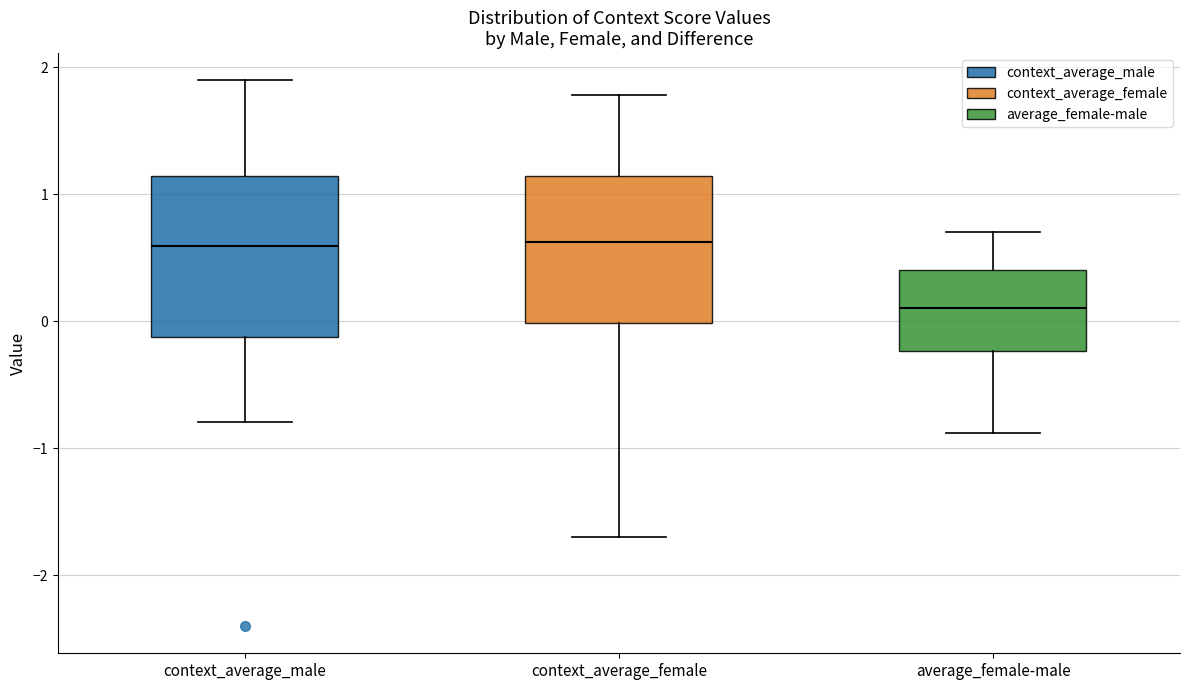

Reading left to right, transcribe this box plot: for each box, give where its median line is, the range the box spans, and where its two whiskers end, as read against the y-axis. The values are not printed on the chart, so give them approximately, as read against the axis.

context_average_male: median 0.6, box -0.1 to 1.1, whiskers -0.8 to 1.9
context_average_female: median 0.6, box 0.0 to 1.1, whiskers -1.7 to 1.8
average_female-male: median 0.1, box -0.2 to 0.4, whiskers -0.9 to 0.7